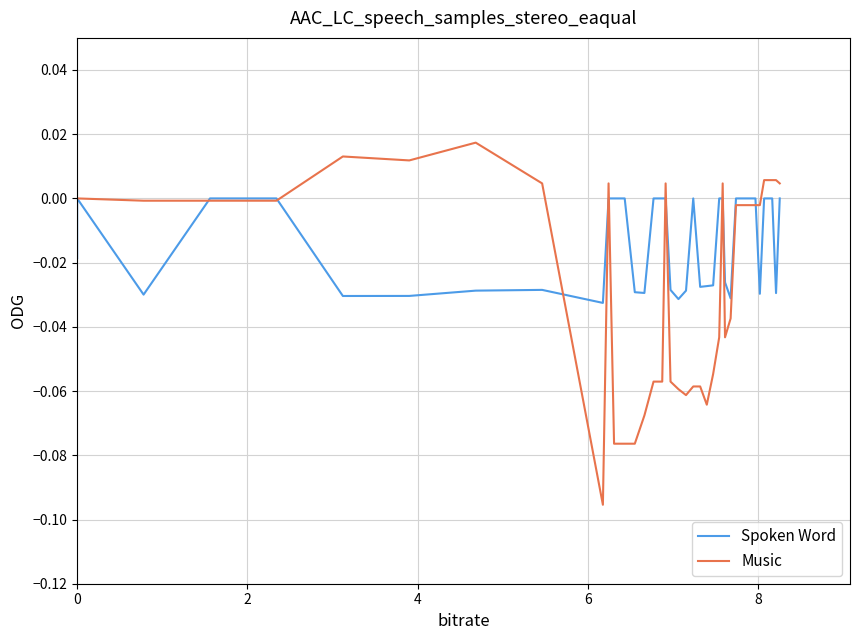

Which series has the largest range (max minus min)?

Music